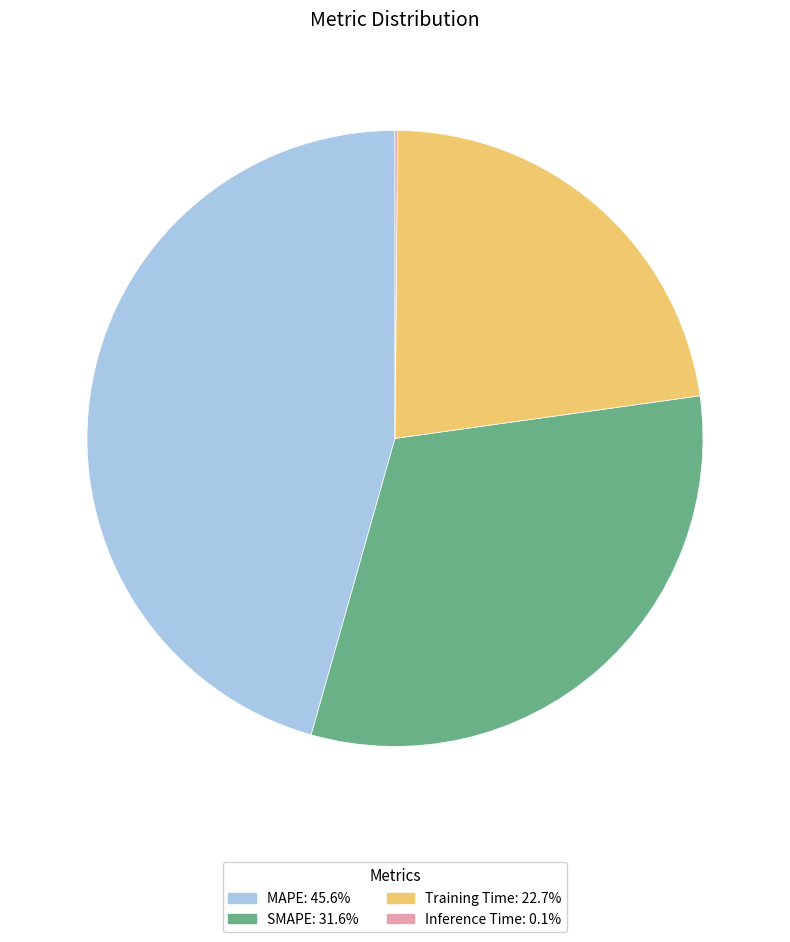

What is the largest slice in the pie chart?

MAPE